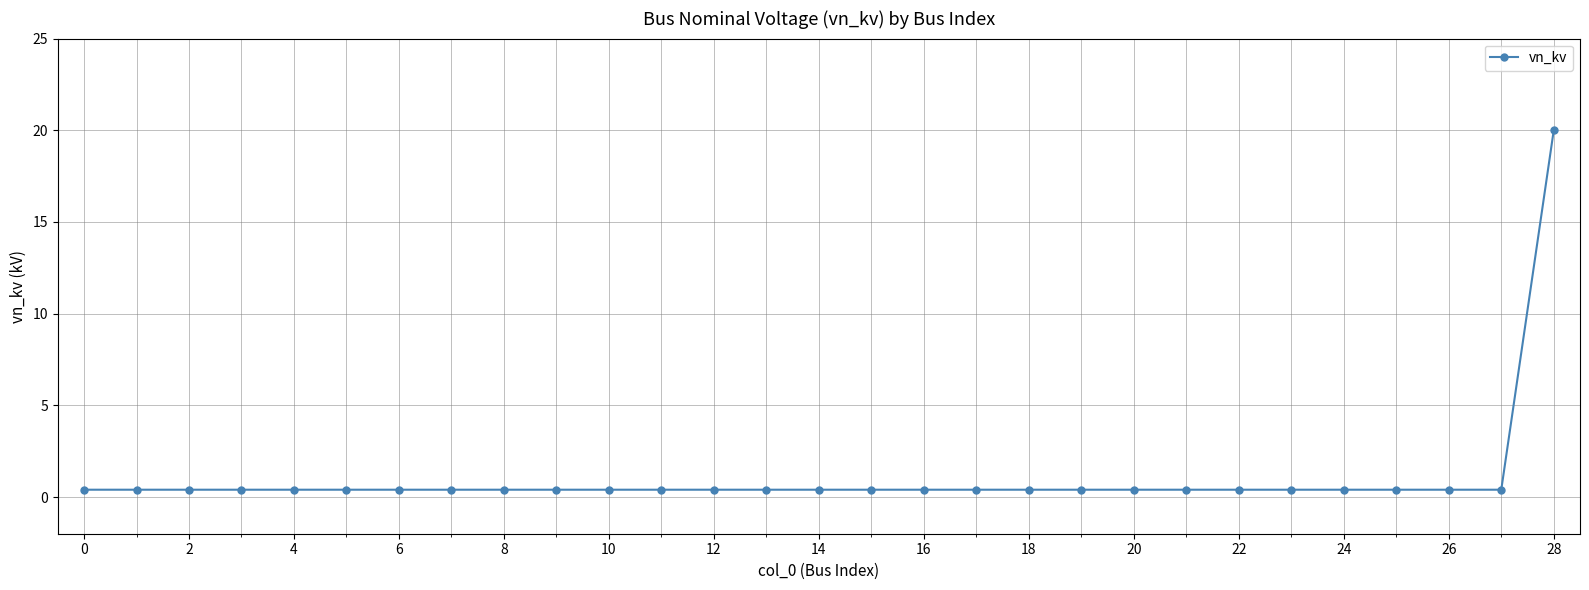

What is the greatest value displayed?

20.0